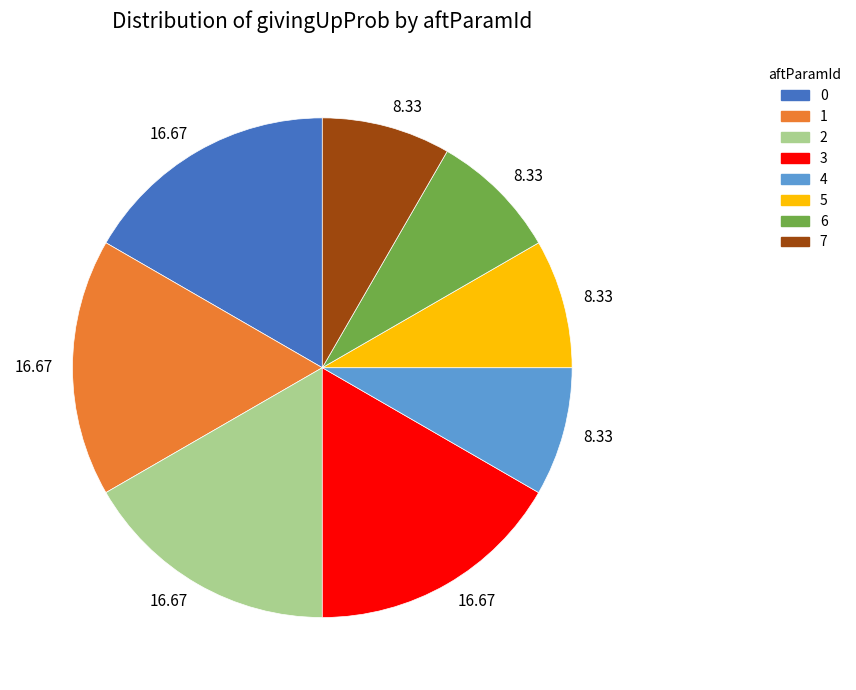

How many slices are in this pie chart?

8